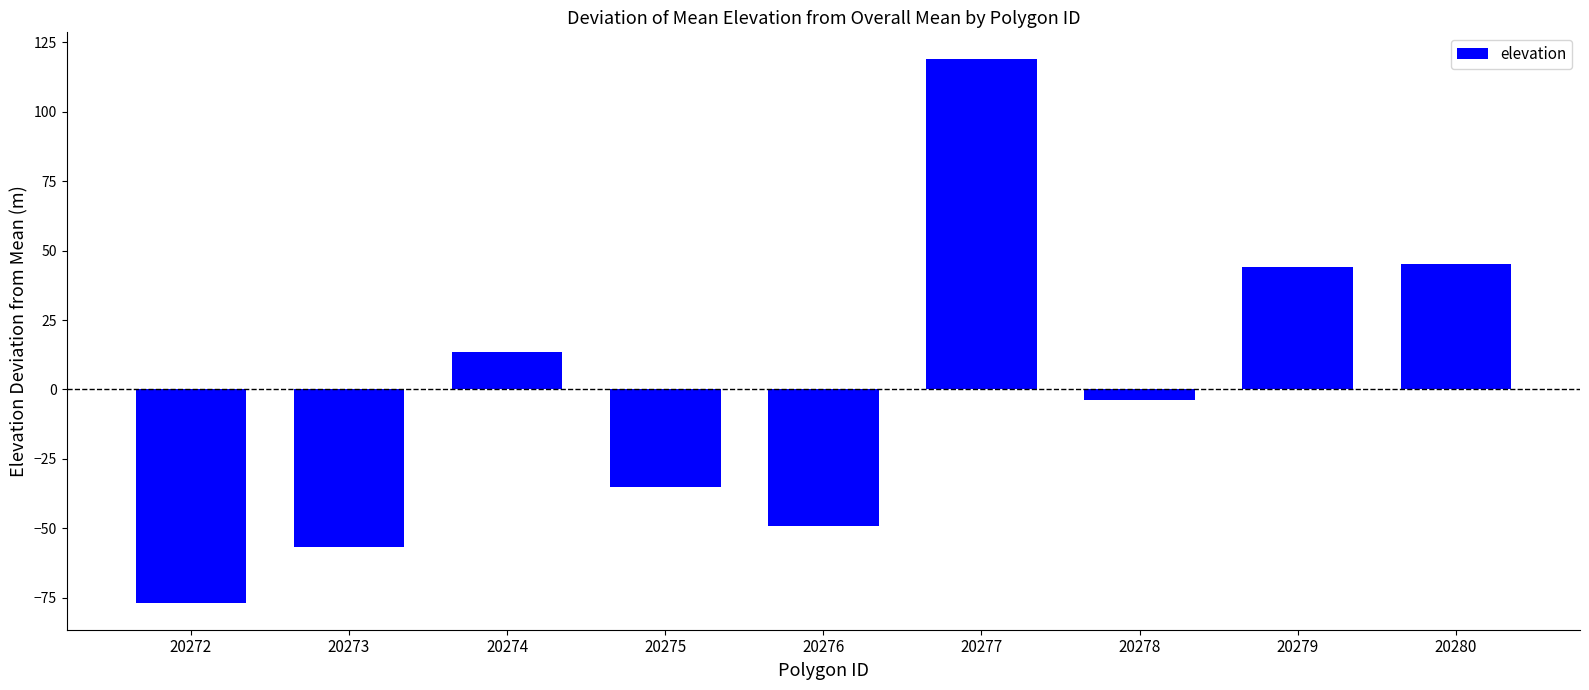

What is the minimum value shown in the chart?

-76.8